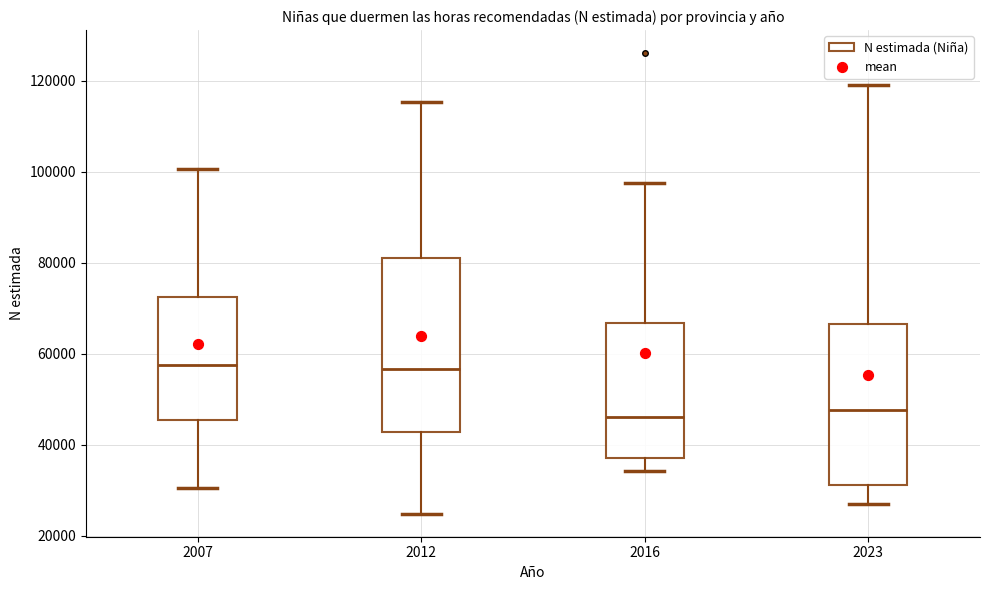

Which box is the tallest, from its lower edge to its upper edge?

2012